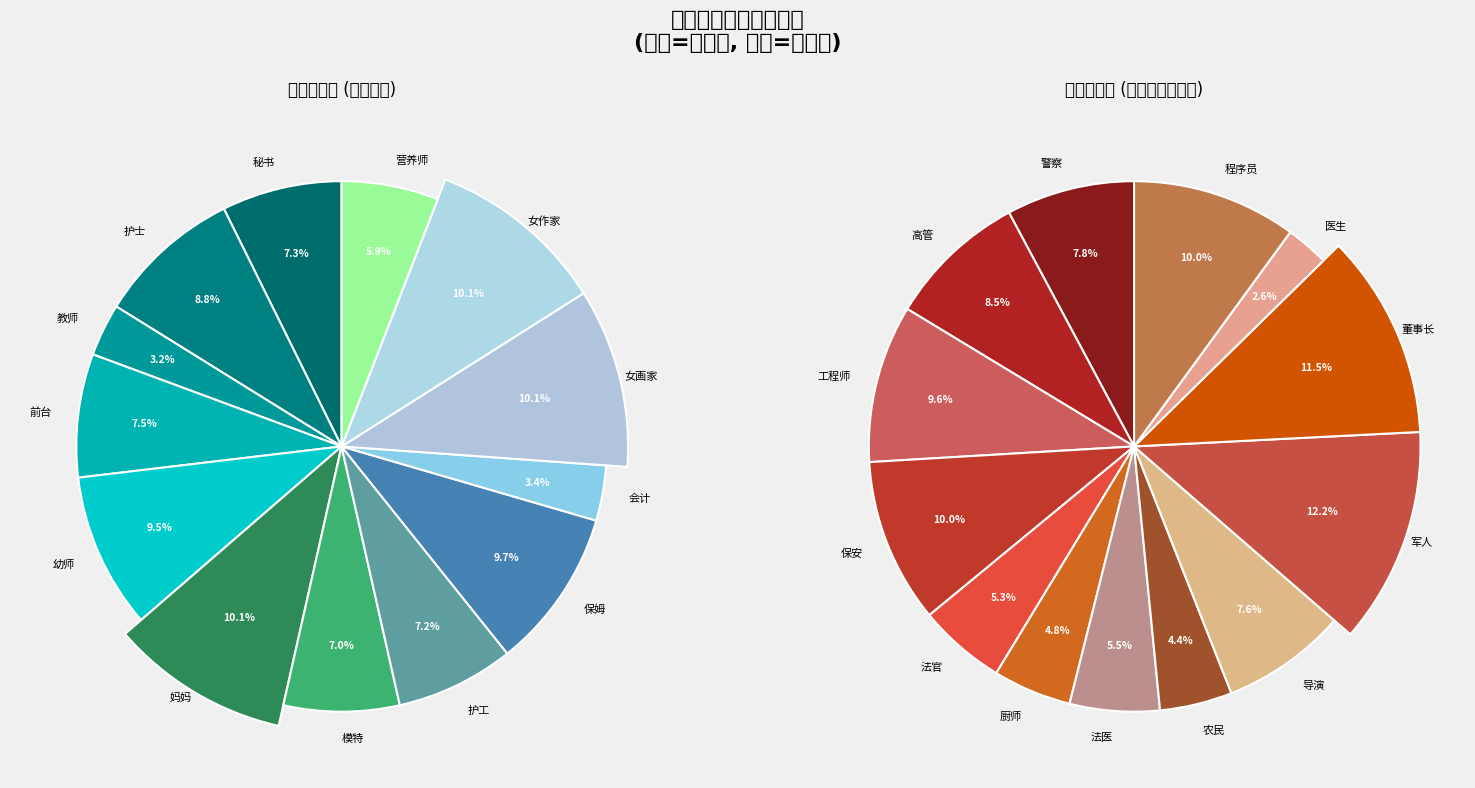

Rank the series by their maximum value, from lowest to highest.

负面职业(Negative AVG), 正面职业(Positive AVG)